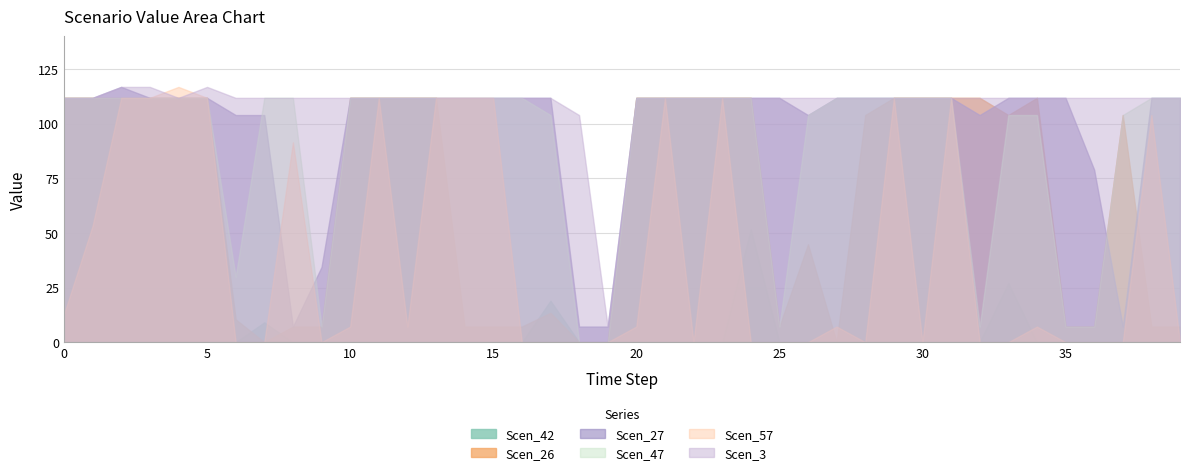

Reading left to right, what are all the values shown in this chart?

Scen_42: 0.0	0.0	0.0	0.0	0.0	0.0	0.0	9.0	0.0	0.0	0.0	0.0	0.0	0.0	0.0	0.0	0.0	18.9	0.0	0.0	0.0	0.0	0.0	0.0	51.7	0.0	0.0	0.0	0.0	0.0	0.0	0.0	0.0	27.1	0.0	0.0	0.0	0.0	0.0	0.0
Scen_26: 111.8	111.8	111.8	111.8	111.8	111.8	10.4	0.0	7.1	7.1	111.8	111.8	111.8	111.8	7.1	7.1	7.1	13.4	0.0	0.0	111.8	111.8	111.8	111.8	111.8	7.1	44.8	0.0	103.9	111.8	111.8	111.8	111.8	103.9	111.8	7.1	7.1	103.9	7.1	7.1
Scen_27: 111.8	111.8	116.8	111.8	111.8	111.8	103.9	103.9	7.1	34.4	111.8	111.8	111.8	111.8	111.8	111.8	111.8	111.8	7.1	7.1	111.8	111.8	111.8	111.8	111.8	111.8	103.9	111.8	111.8	111.8	111.8	111.8	103.9	111.8	111.8	111.8	78.9	7.1	111.8	111.8
Scen_47: 111.8	111.8	111.8	111.8	111.8	111.8	29.9	111.8	111.8	7.1	111.8	111.8	111.8	111.8	111.8	111.8	111.8	103.9	0.0	0.0	111.8	111.8	111.8	111.8	111.8	7.1	103.9	111.8	111.8	111.8	111.8	111.8	7.1	103.9	103.9	7.1	7.1	103.9	111.8	111.8
Scen_57: 12.8	53.3	111.8	111.8	116.8	111.8	0.0	0.0	91.4	0.0	7.1	111.8	7.1	111.8	111.8	111.8	0.0	0.0	0.0	0.0	7.1	111.8	0.0	111.8	0.0	0.0	0.0	7.1	0.0	111.8	0.0	111.8	0.0	0.0	7.1	0.0	0.0	0.0	103.9	0.0
Scen_3: 111.8	111.8	116.8	116.8	111.8	116.8	111.8	111.8	111.8	111.8	111.8	111.8	111.8	111.8	111.8	111.8	111.8	111.8	103.9	7.1	111.8	111.8	111.8	111.8	111.8	111.8	111.8	111.8	111.8	111.8	111.8	111.8	111.8	111.8	111.8	111.8	111.8	111.8	111.8	111.8